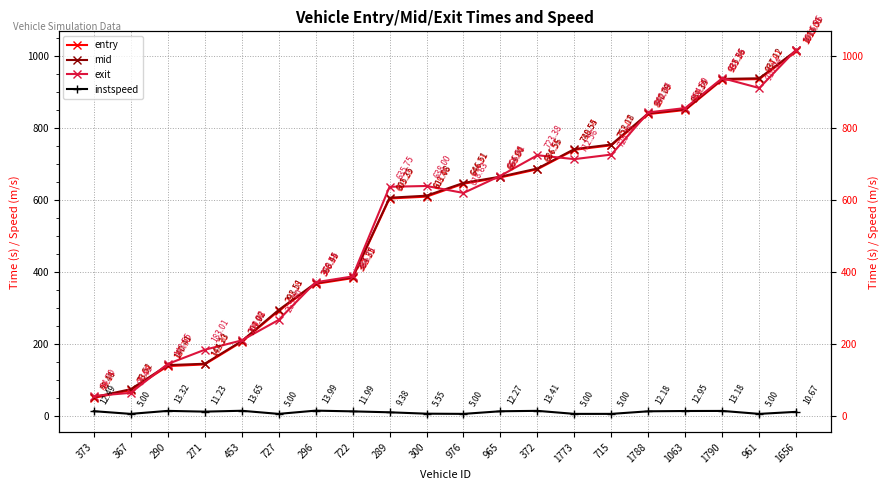

Between 1790 and 1656, which is larger?

1656